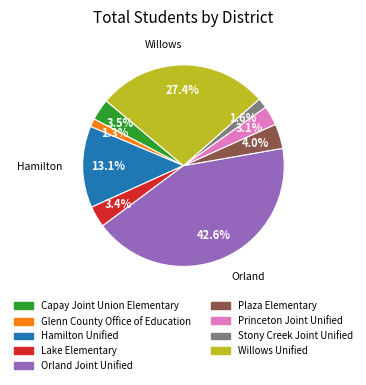

Which has a higher value, Orland Joint Unified or Plaza Elementary?

Orland Joint Unified